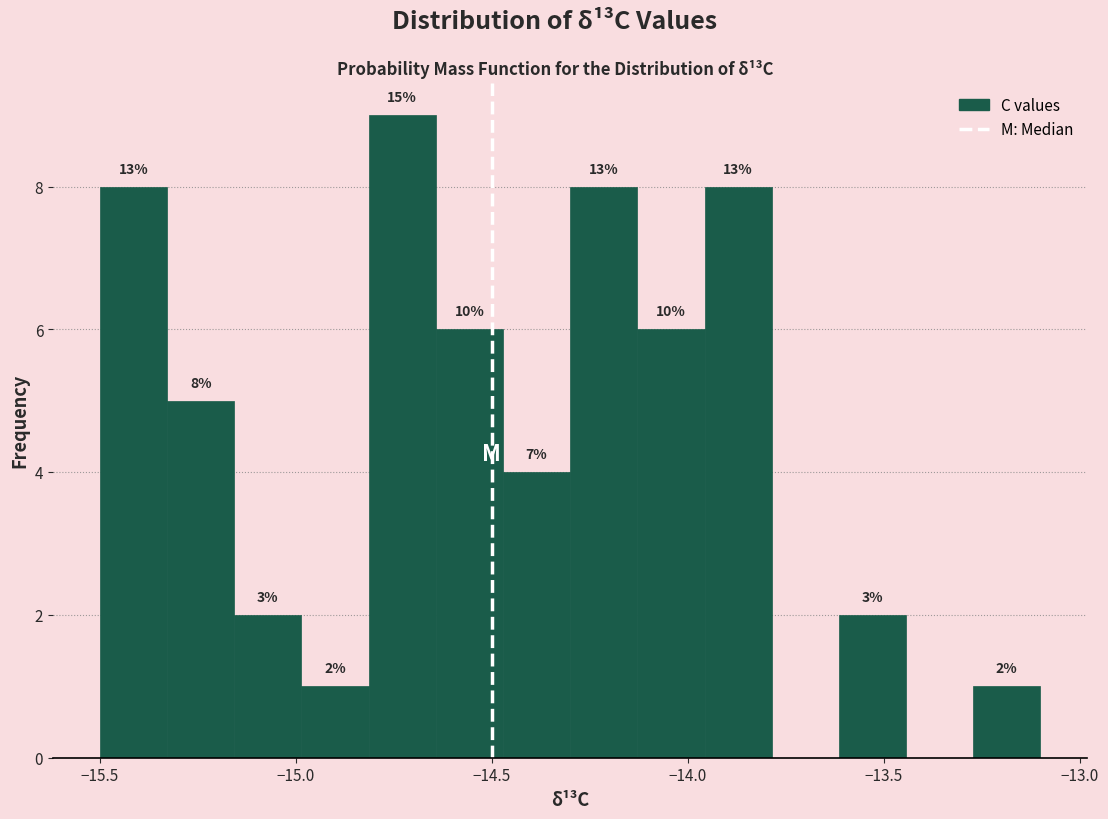

Read against the x-axis, roughly where is the centre of the tallest bar?

-14.75